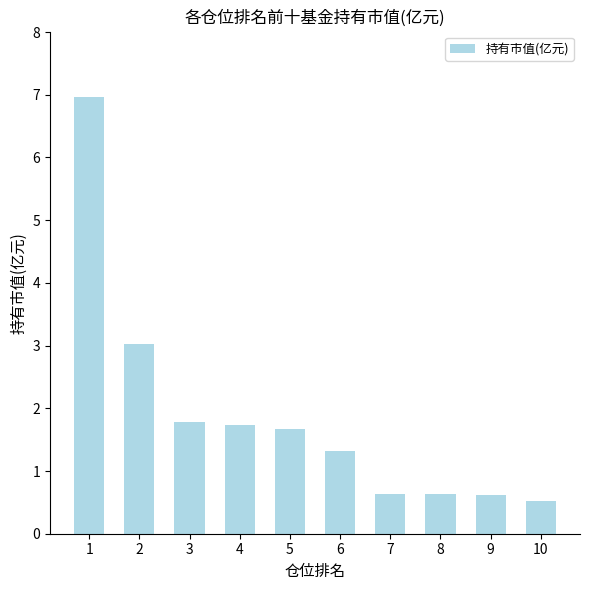

Reading left to right, transcribe all the data shown in this chart.

7.0	3.0	1.8	1.7	1.7	1.3	0.6	0.6	0.6	0.5